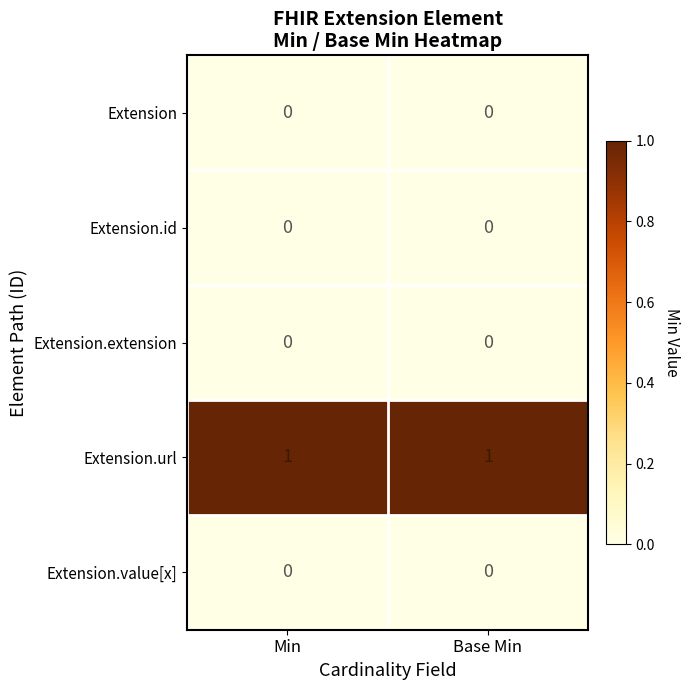

Reading right to left, what are all the values shown in this chart?

Extension: Base Min=0	Min=0
Extension.id: Base Min=0	Min=0
Extension.extension: Base Min=0	Min=0
Extension.url: Base Min=1	Min=1
Extension.value[x]: Base Min=0	Min=0